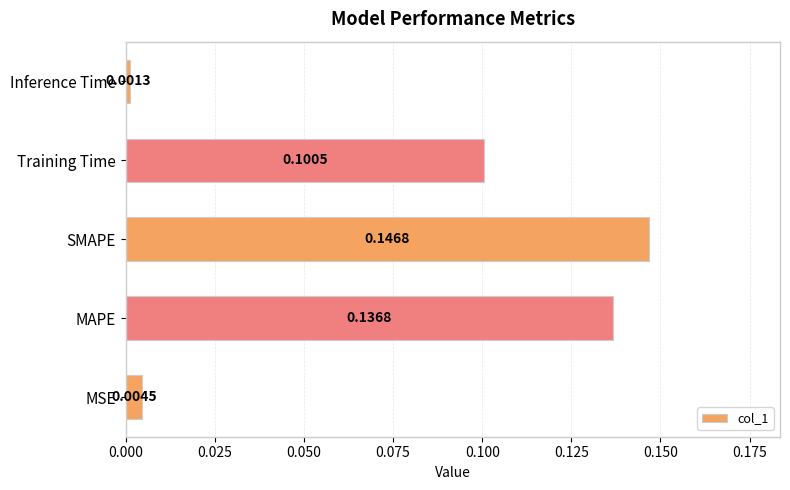

Does the chart contain any negative values?

No